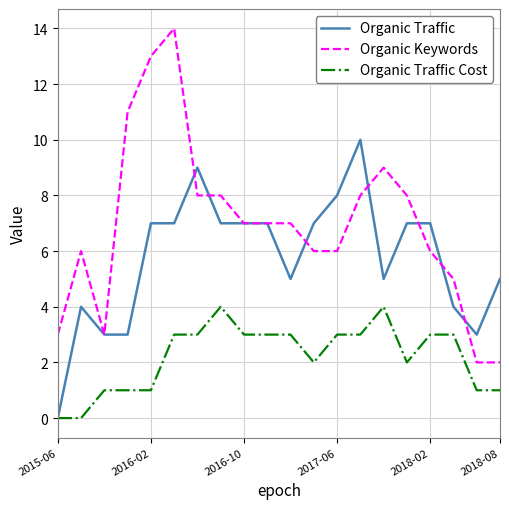

Which series has the widest spread of values?

Organic Keywords